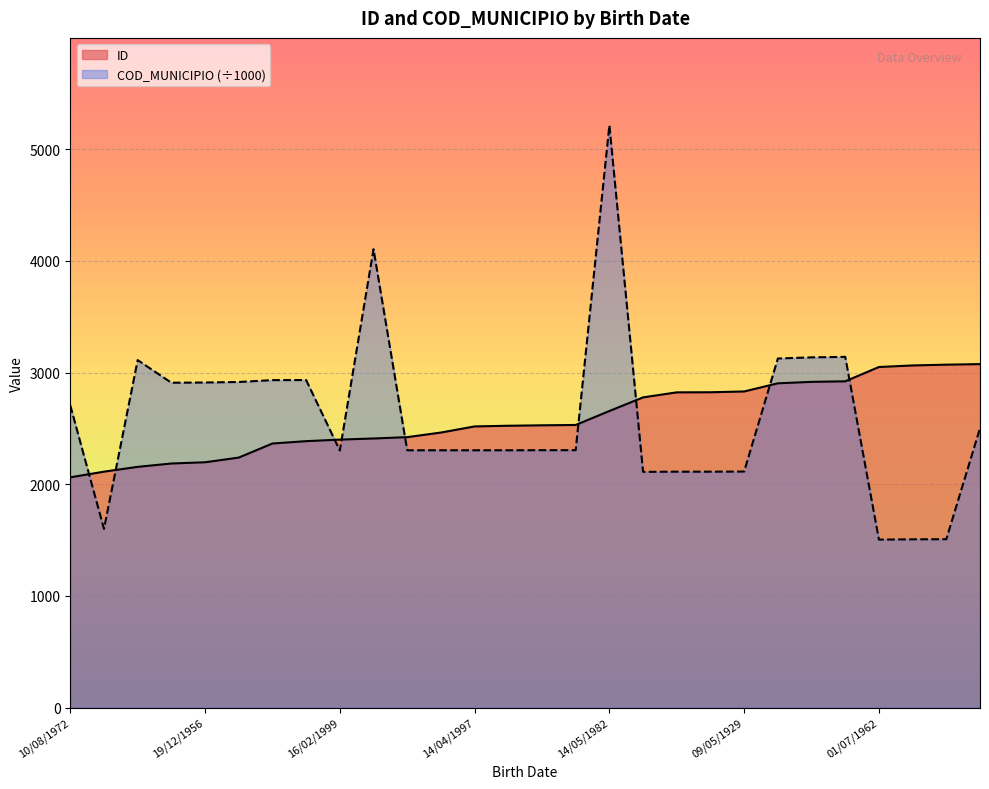

Which has a higher value, 09/08/1975 or 03/10/1926?

03/10/1926